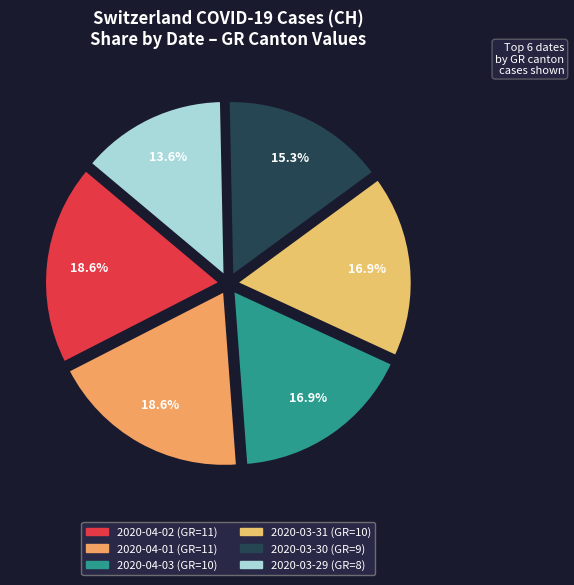

How many slices are in this pie chart?

6